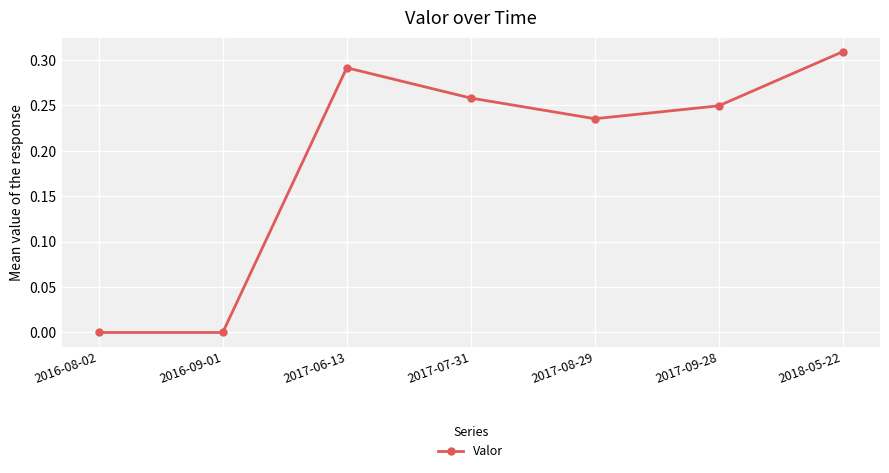

Which has a higher value, 2017-09-28 or 2016-08-02?

2017-09-28